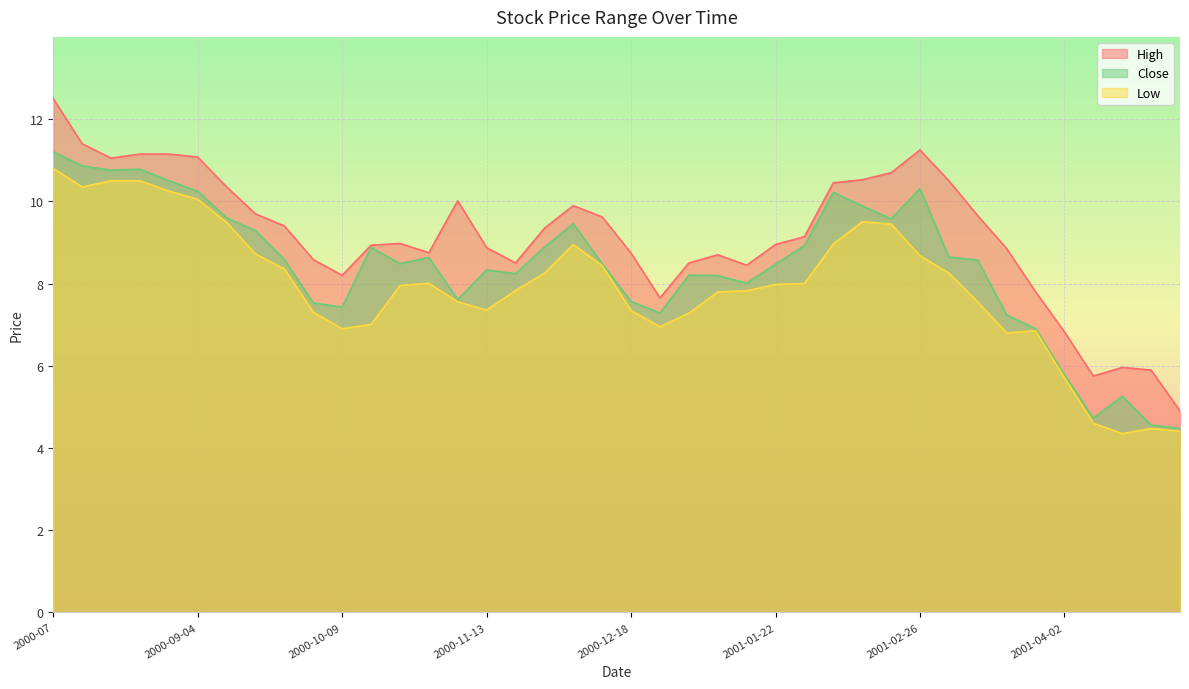

What is the smallest value displayed?

4.3